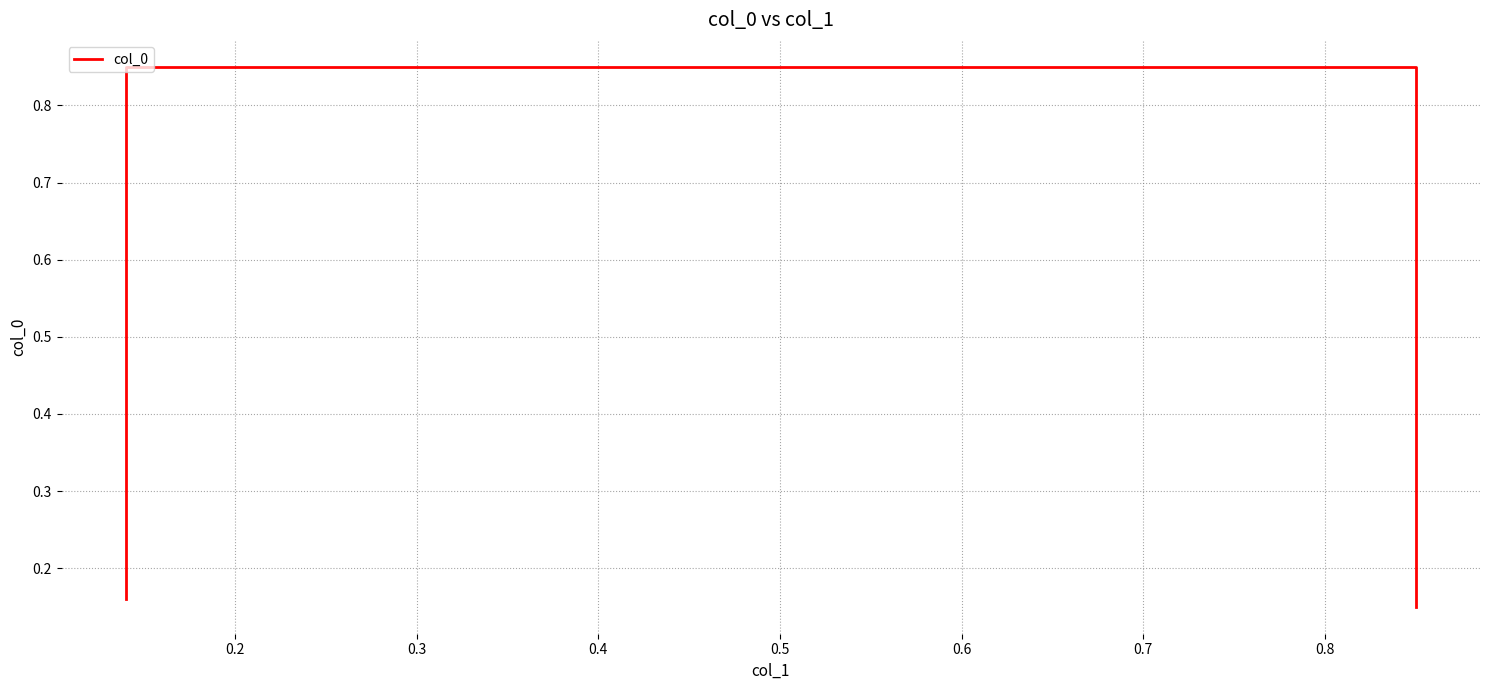

Between 0.4 and 0.2, which is larger?

0.2